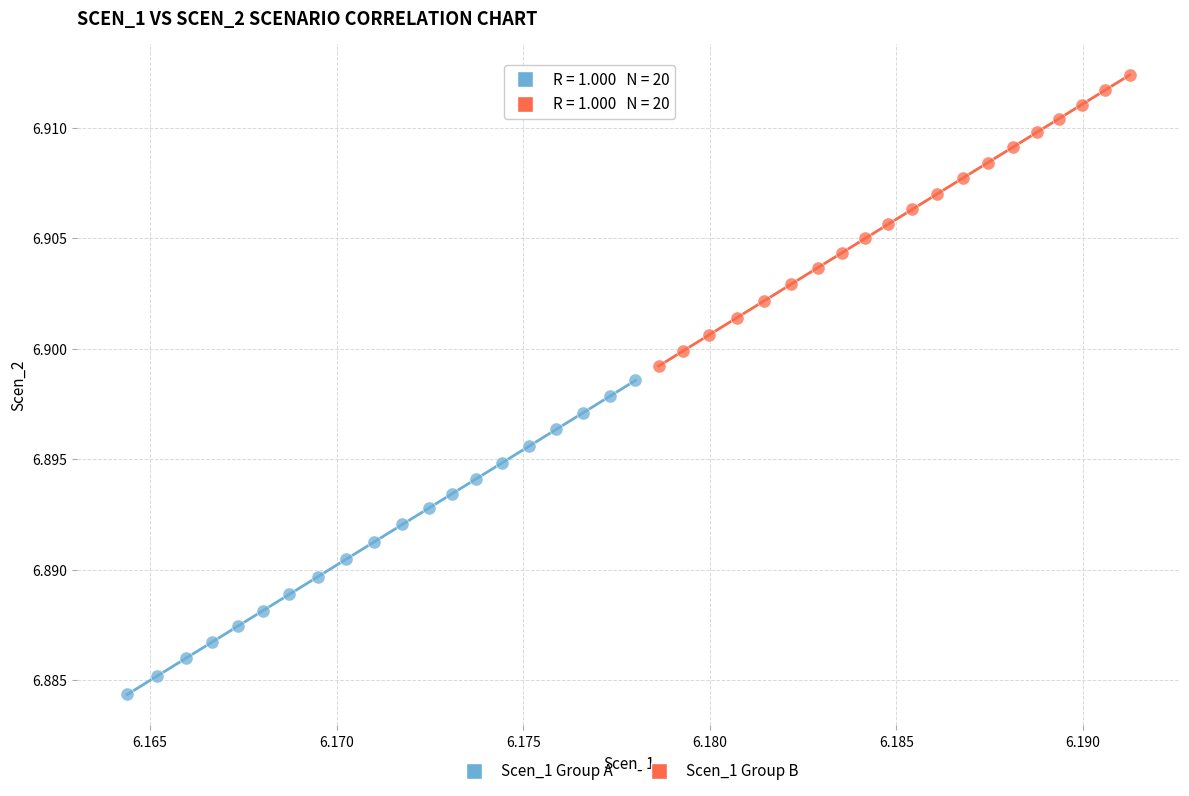

What are all the series names shown in the legend?

Scen_1 Group A, Scen_1 Group B